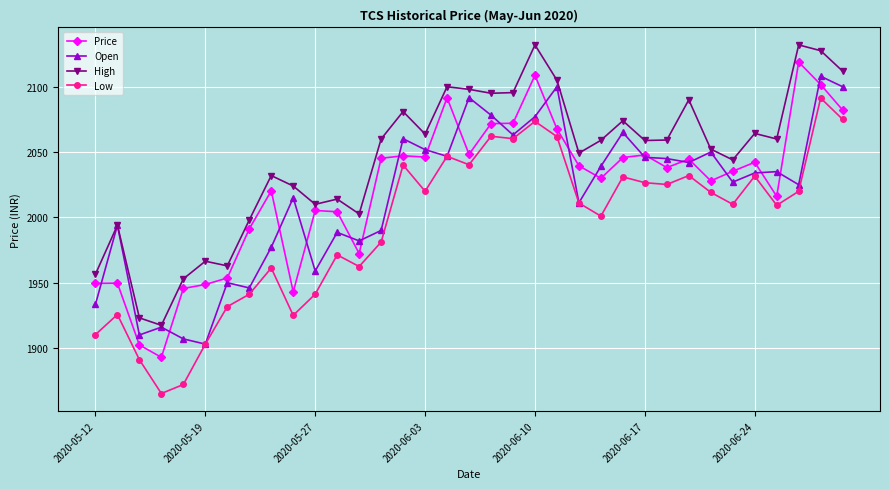

What is the value of the Open point at the 2nd from the left?

1994.0